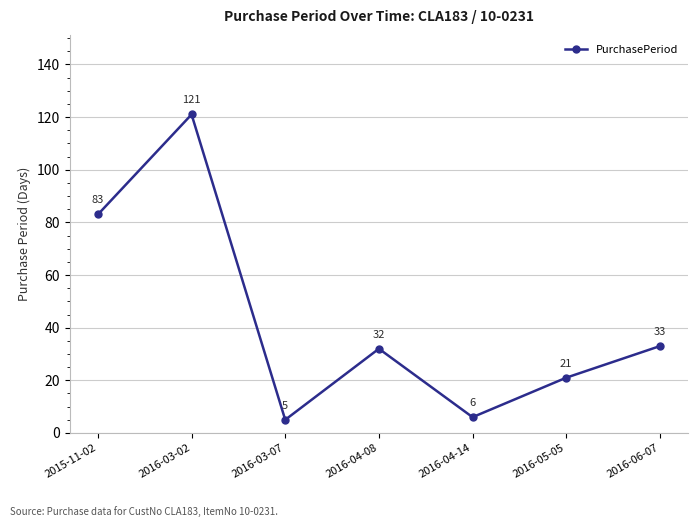

Where is the first local maximum?

2016-03-02